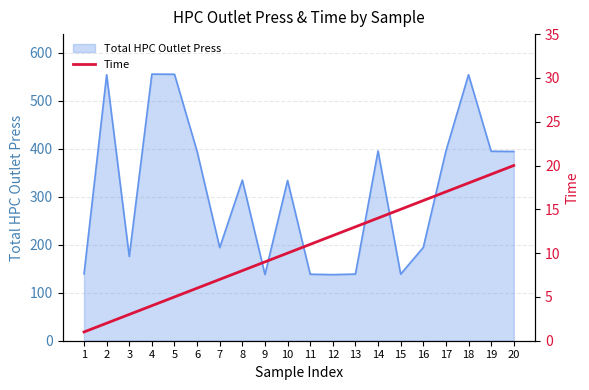

What is the change in value from 2 to 6?

+4